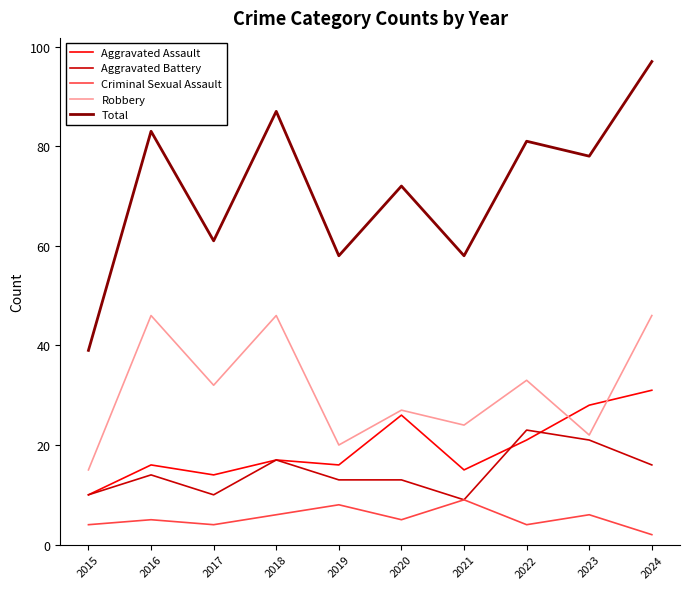

List the series in order of their peak value, lowest first.

Criminal Sexual Assault, Aggravated Battery, Aggravated Assault, Robbery, Total